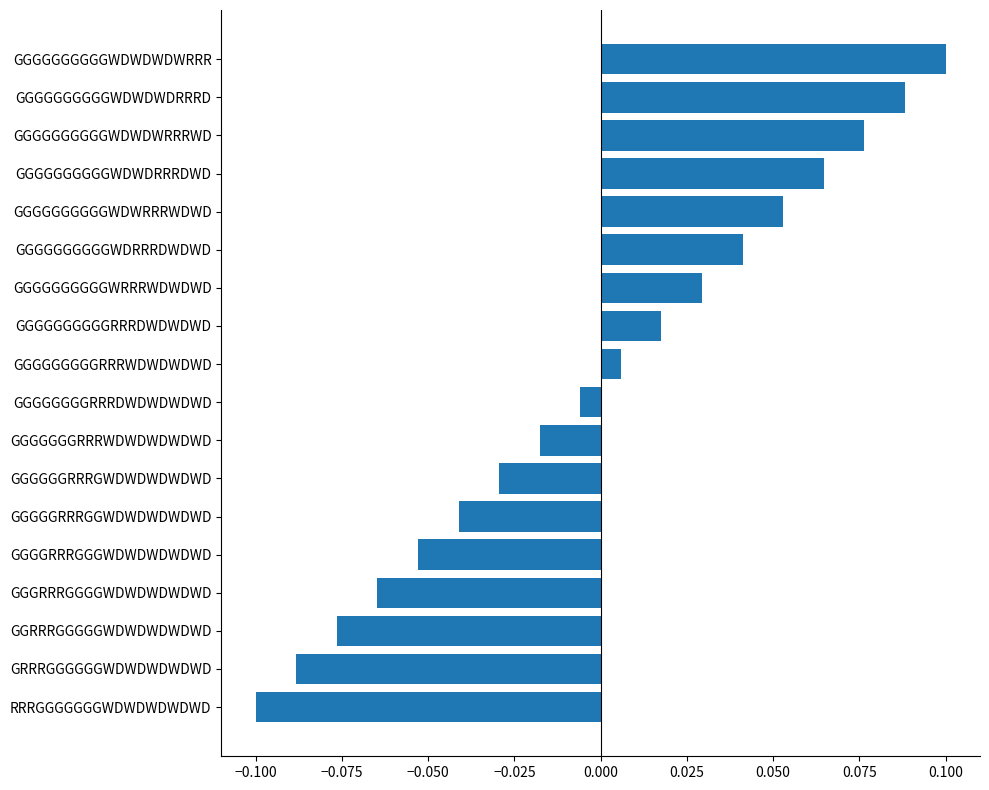

Rank the categories by value from highest to lowest.

GGGGGGGGGGWDWDWDWRRR, GGGGGGGGGGWDWDWDRRRD, GGGGGGGGGGWDWDWRRRWD, GGGGGGGGGGWDWDRRRDWD, GGGGGGGGGGWDWRRRWDWD, GGGGGGGGGGWDRRRDWDWD, GGGGGGGGGGWRRRWDWDWD, GGGGGGGGGGRRRDWDWDWD, GGGGGGGGGRRRWDWDWDWD, GGGGGGGGRRRDWDWDWDWD, GGGGGGGRRRWDWDWDWDWD, GGGGGGRRRGWDWDWDWDWD, GGGGGRRRGGWDWDWDWDWD, GGGGRRRGGGWDWDWDWDWD, GGGRRRGGGGWDWDWDWDWD, GGRRRGGGGGWDWDWDWDWD, GRRRGGGGGGWDWDWDWDWD, RRRGGGGGGGWDWDWDWDWD